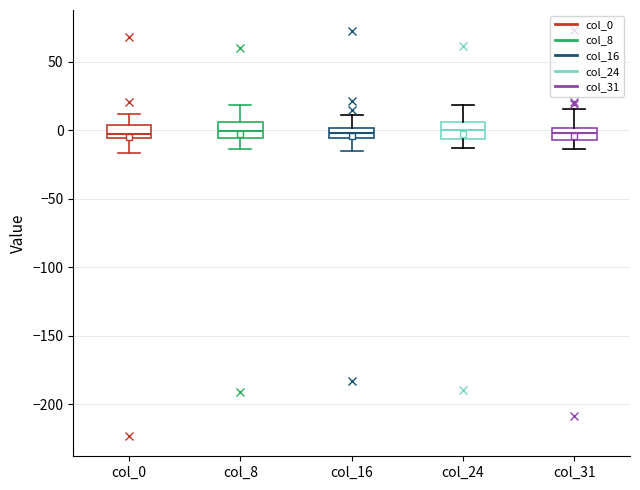

Where is the upper edge of the box for col_24 on the y-axis? The values are not printed on the chart, so give them approximately, as read against the axis.

5